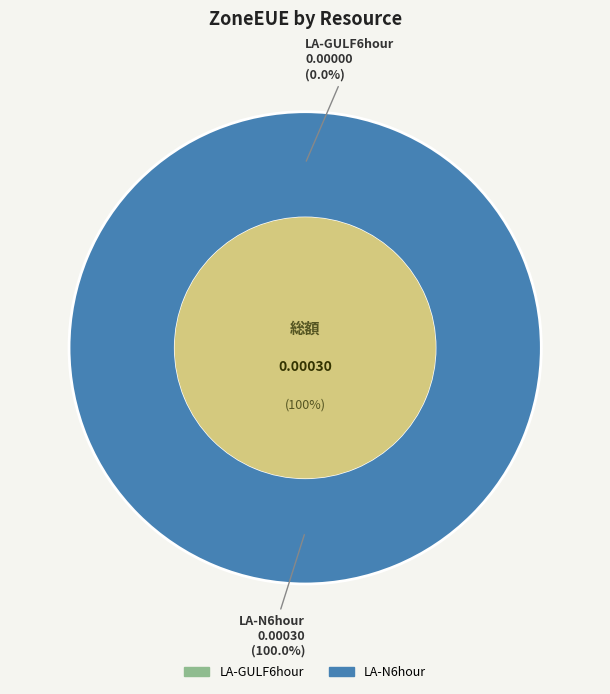

Which slice is the smallest?

LA-GULF6hour